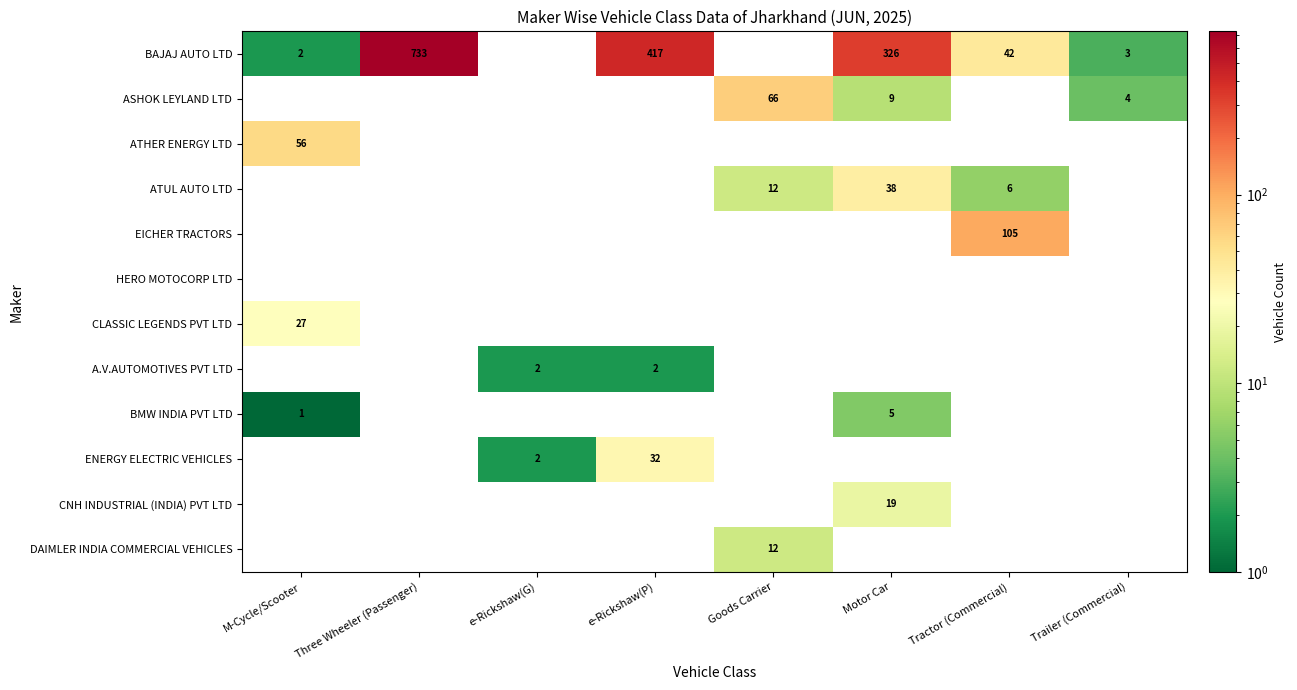

How many series are shown in this chart?

12